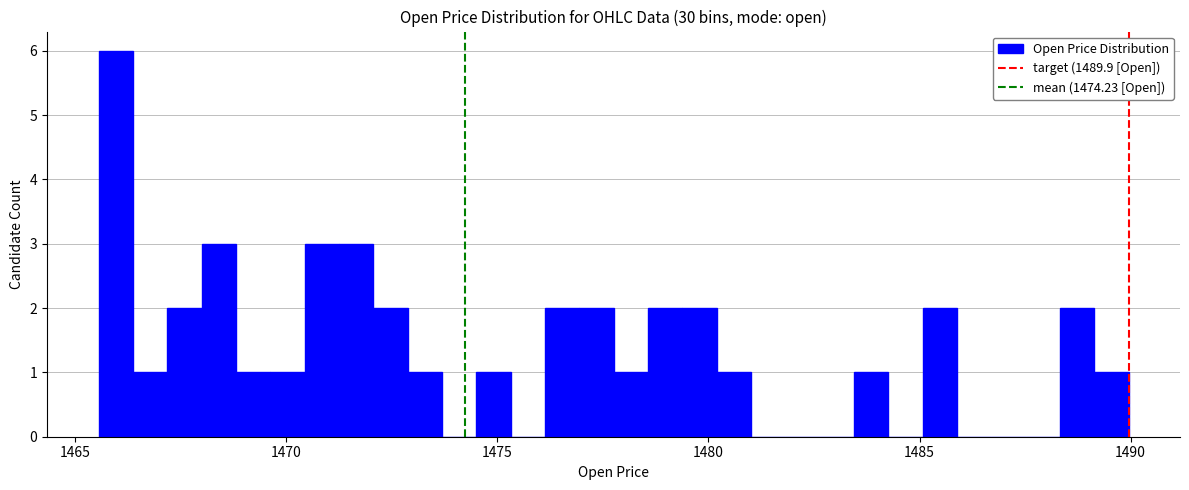

Around what value on the x-axis is the tallest bar? Give the approximate position of its centre, as read against the axis.

1466.0